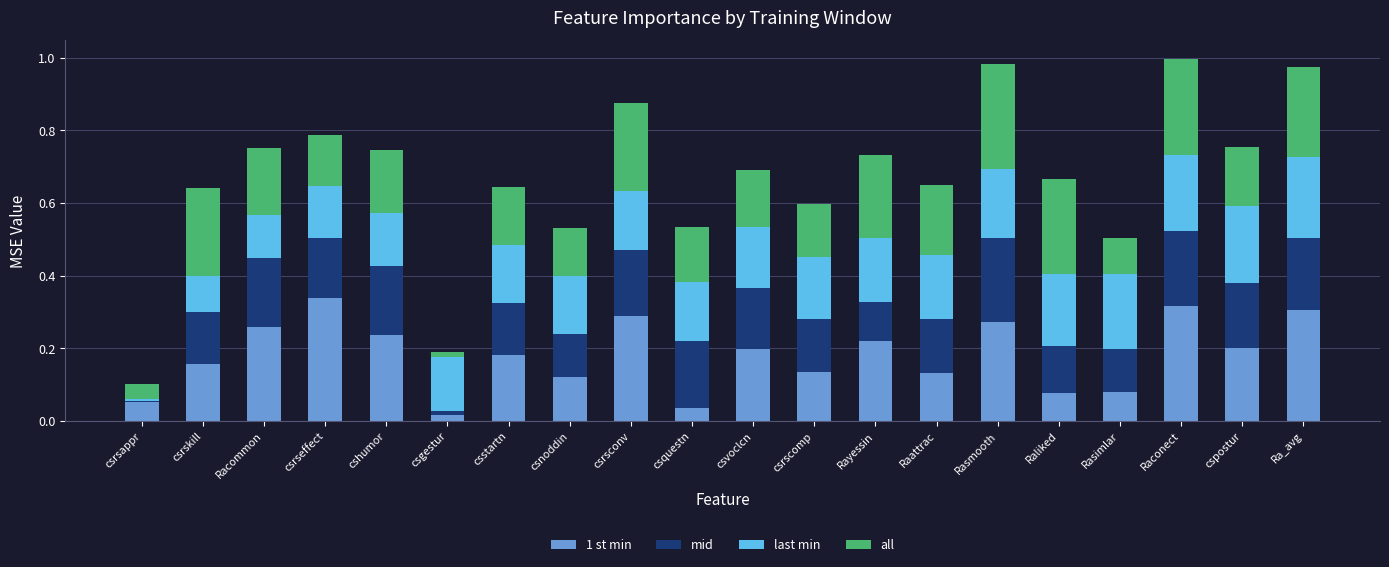

What is the sum of the 1 st min values at csrseffect and Ra_avg?

0.6